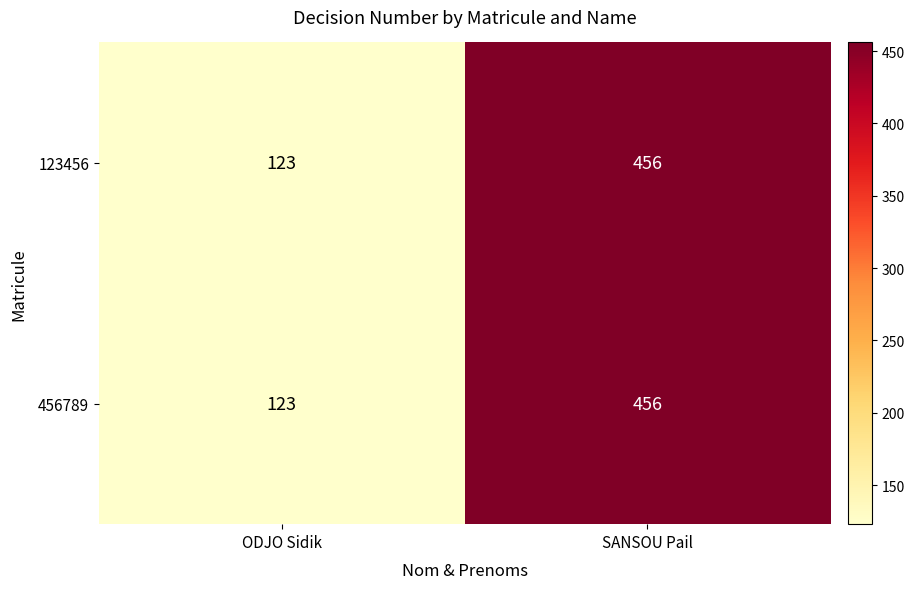

What is the difference between the maximum and minimum values in the 123456 series?

333